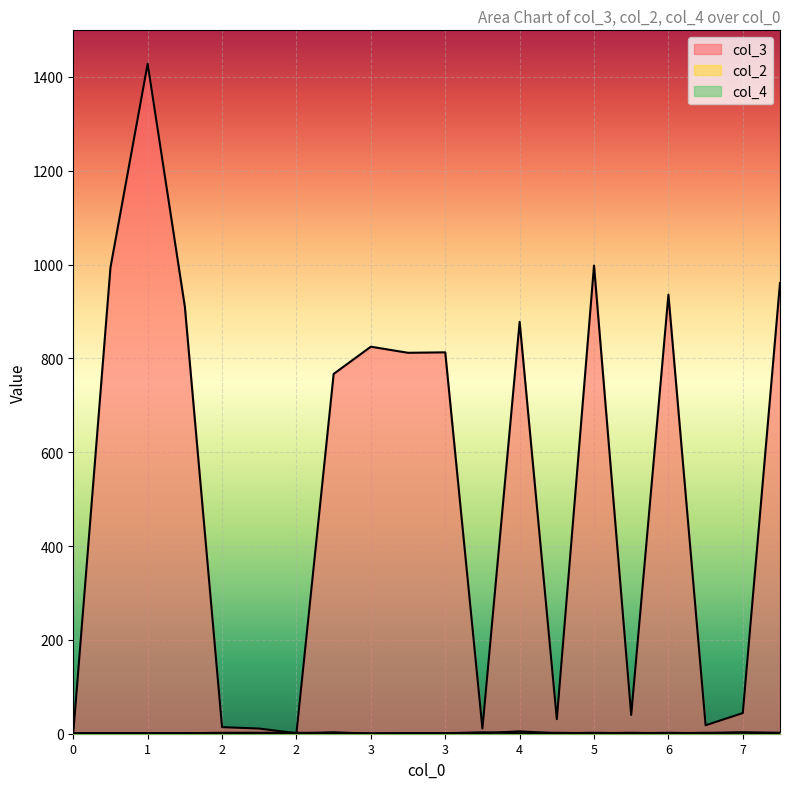

At how many categories does at least one series exceed 520?

11